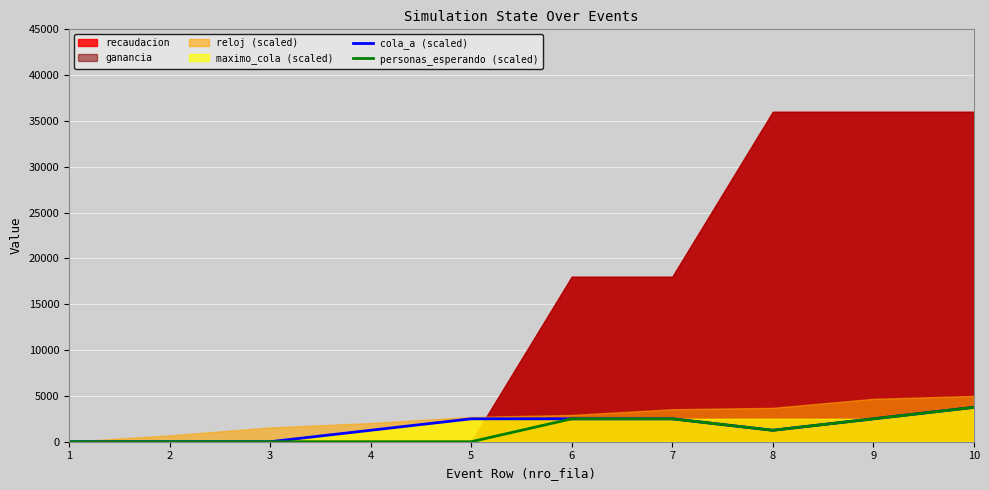

Is the value of cola_a (scaled) at 5 greater than the value of personas_esperando (scaled) at 3?

Yes